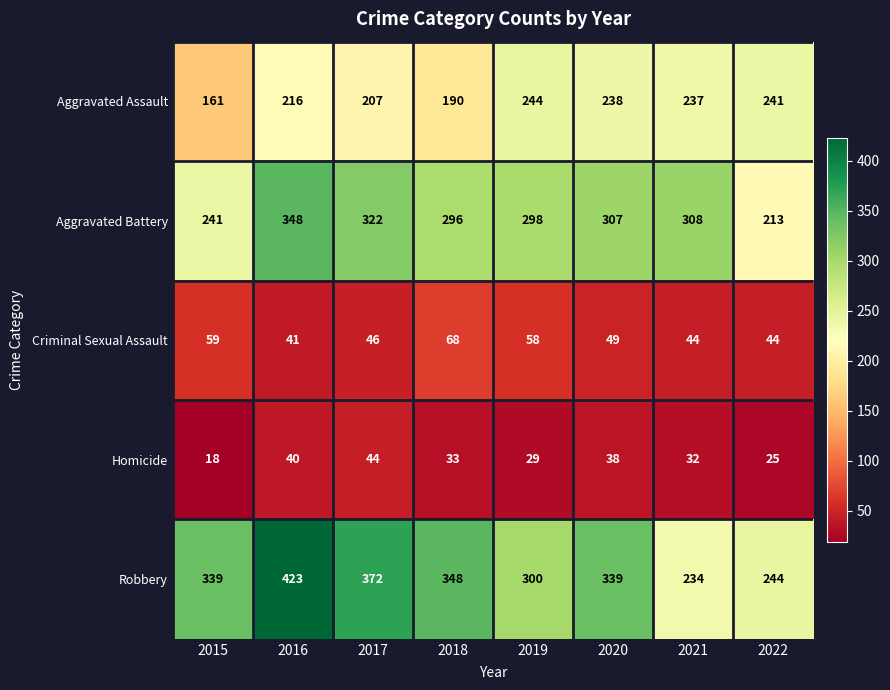

Rank the series at 2015 from highest to lowest value.

Robbery, Aggravated Battery, Aggravated Assault, Criminal Sexual Assault, Homicide